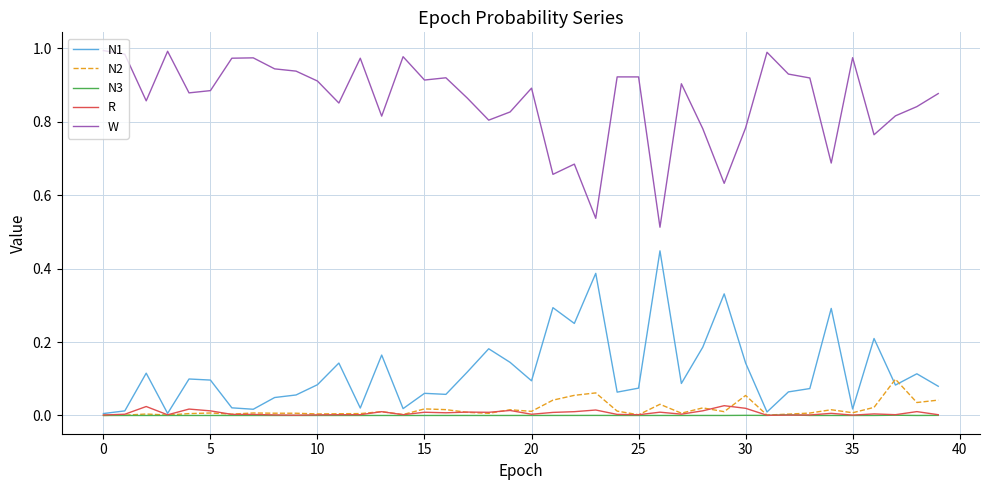

Which series has the largest total across all categories?

W